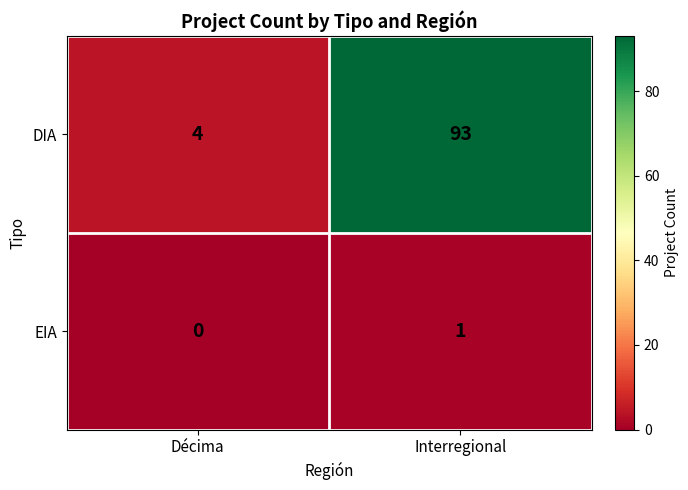

What is the total value across all series at Interregional?

94